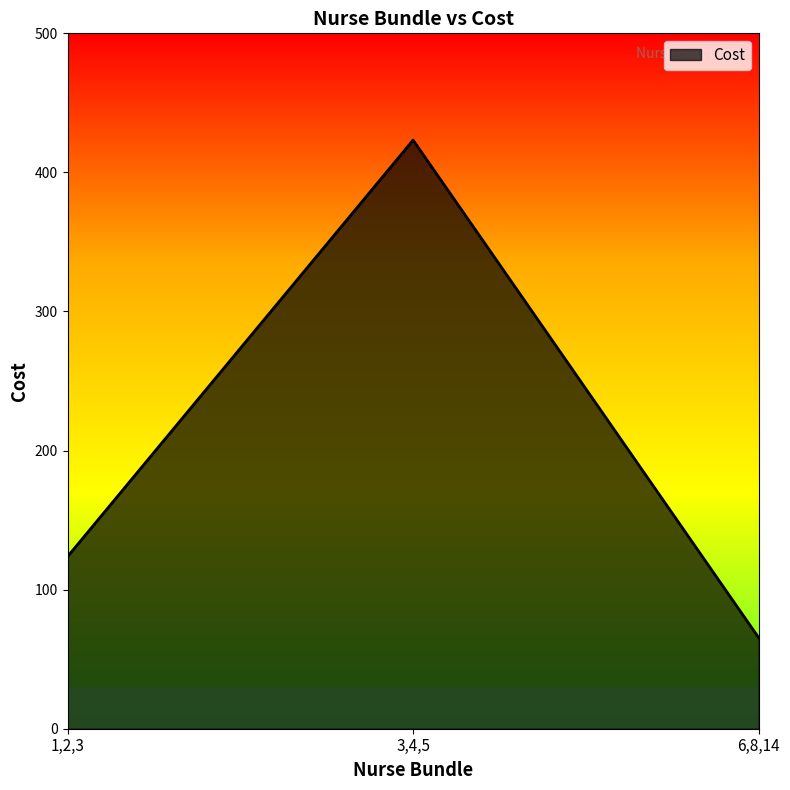

Rank the categories by value from highest to lowest.

3,4,5, 1,2,3, 6,8,14